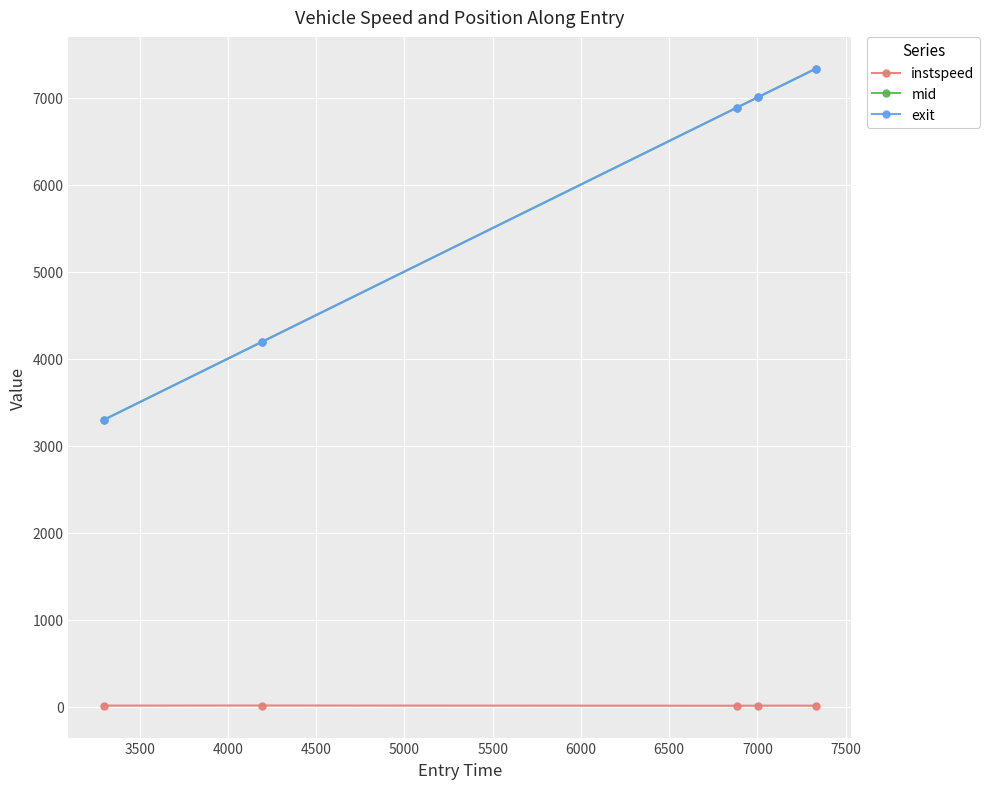

At how many categories does at least one series exceed 1275?

5